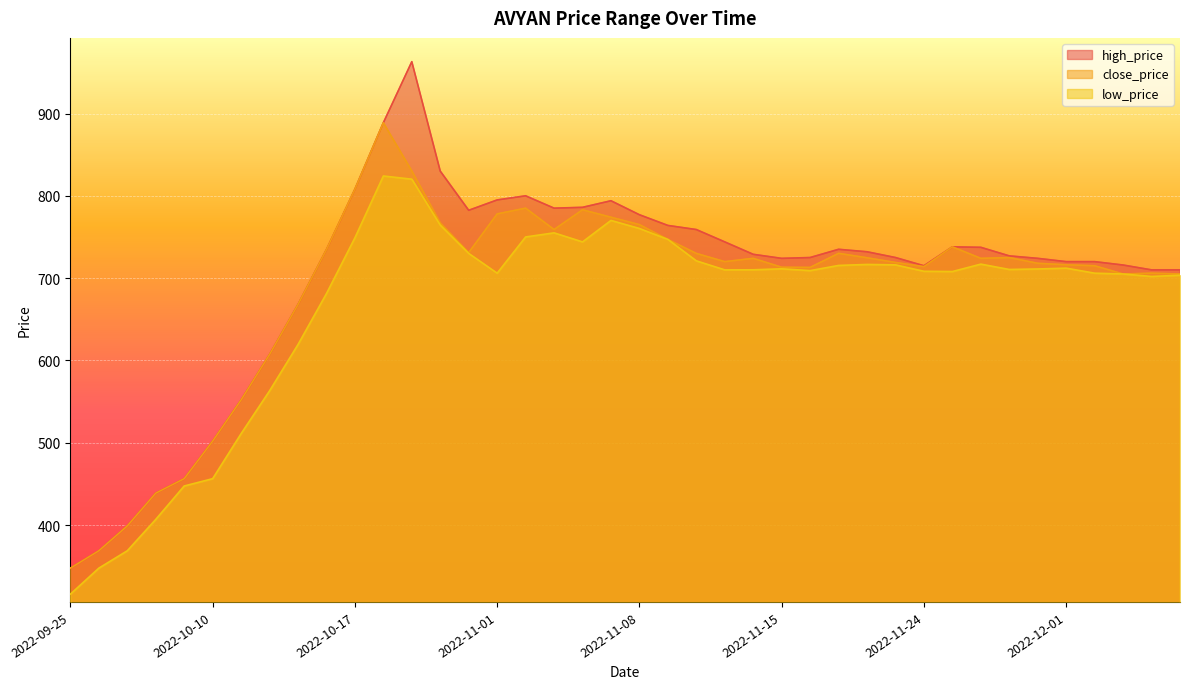

What are all the series names shown in the legend?

high_price, close_price, low_price